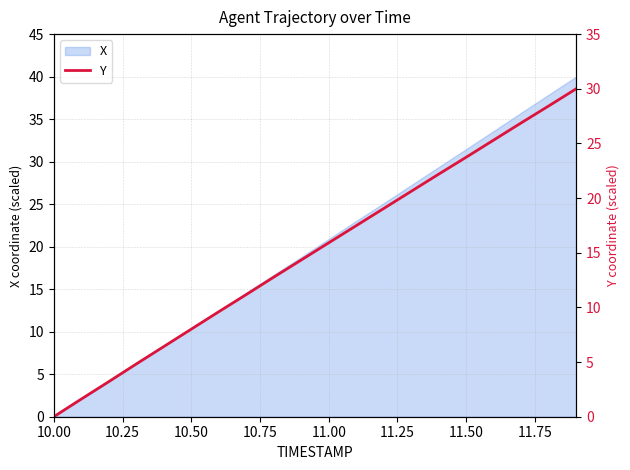

Does the chart display data point markers on the line(s)?

No